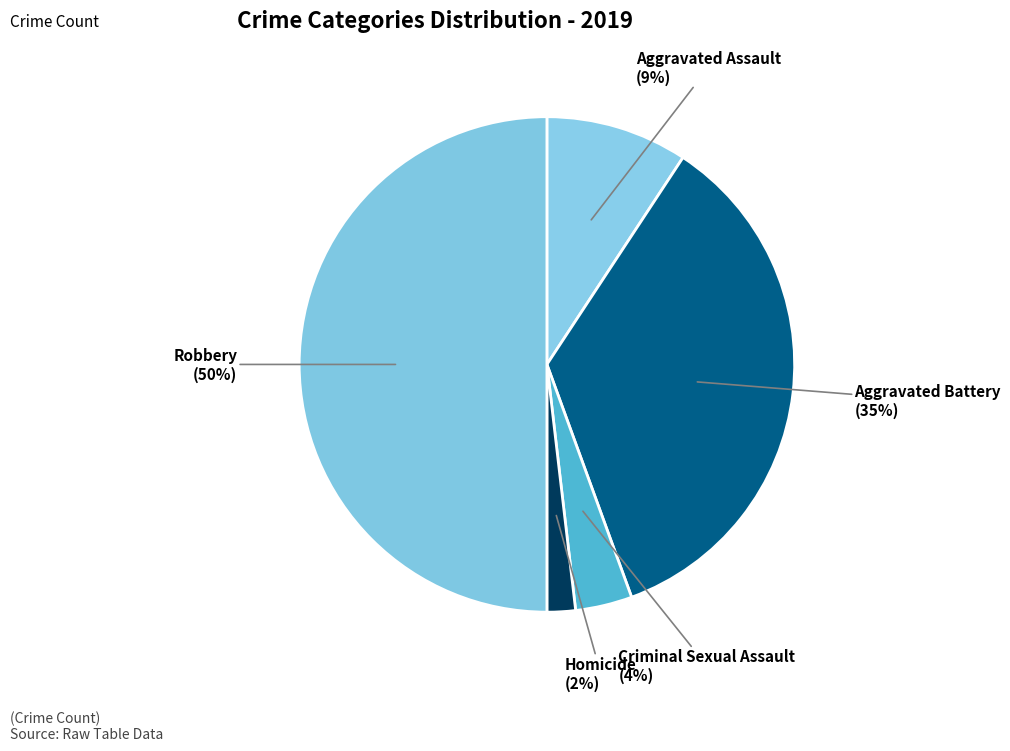

To the nearest percent, what is the combined percentage of Criminal Sexual Assault and Aggravated Assault?

13%